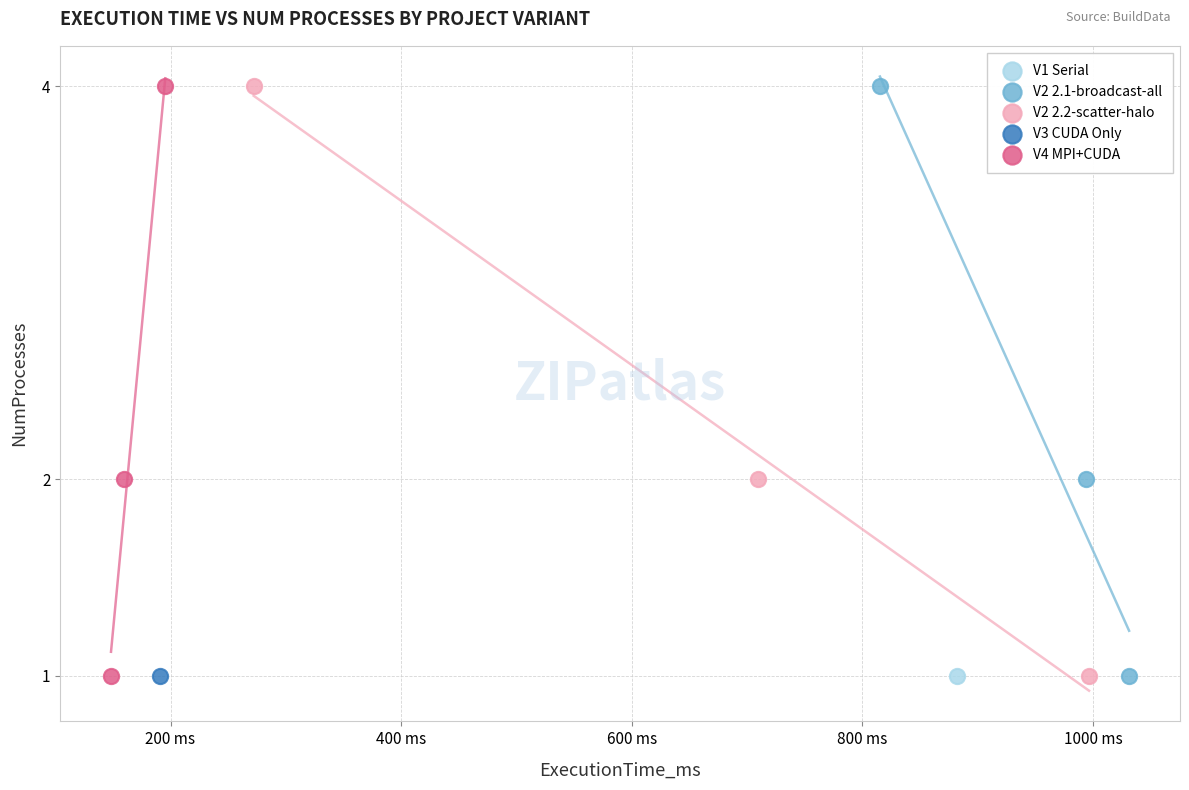

What are all the series names shown in the legend?

V1 Serial, V2 2.1-broadcast-all, V2 2.2-scatter-halo, V3 CUDA Only, V4 MPI+CUDA